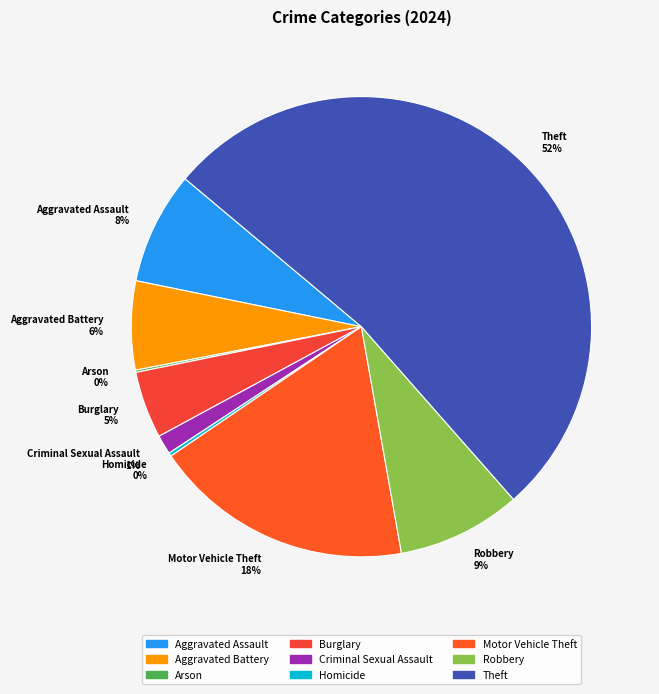

True or false: Aggravated Battery 6% accounts for 21% of the total.

False